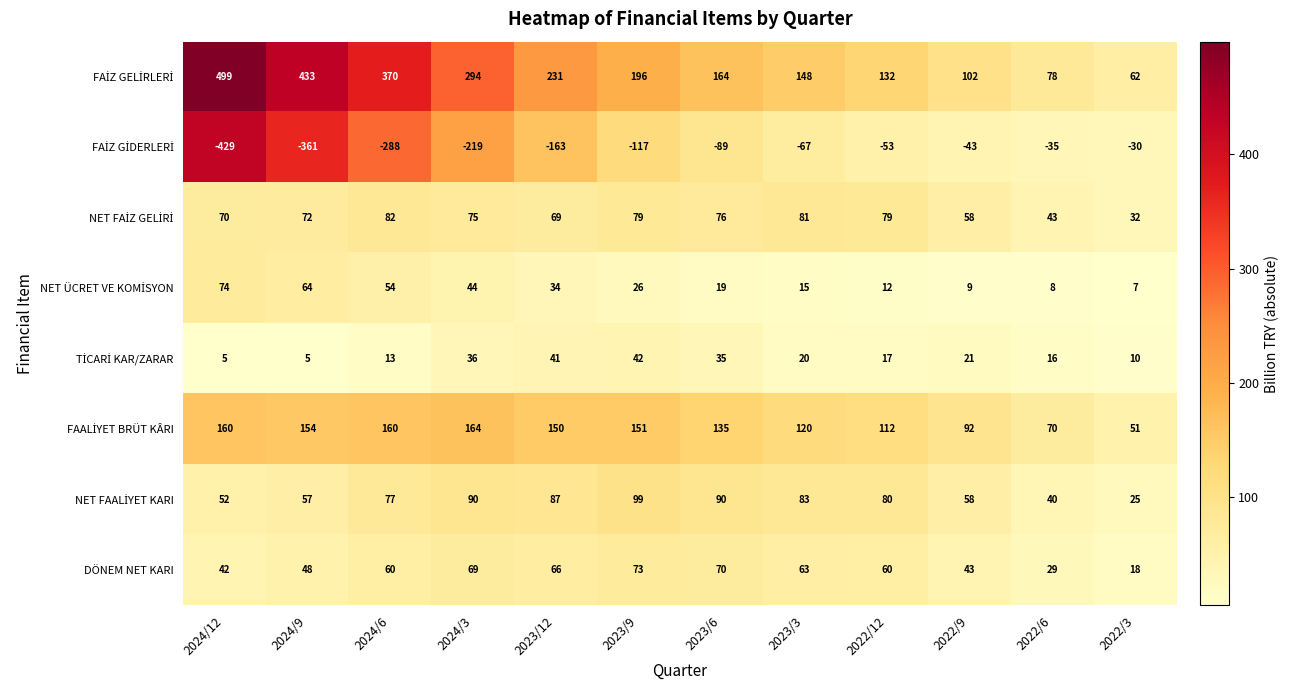

What is the approximate value of DÖNEM NET KARI at 2022/6, to the nearest 10?

30